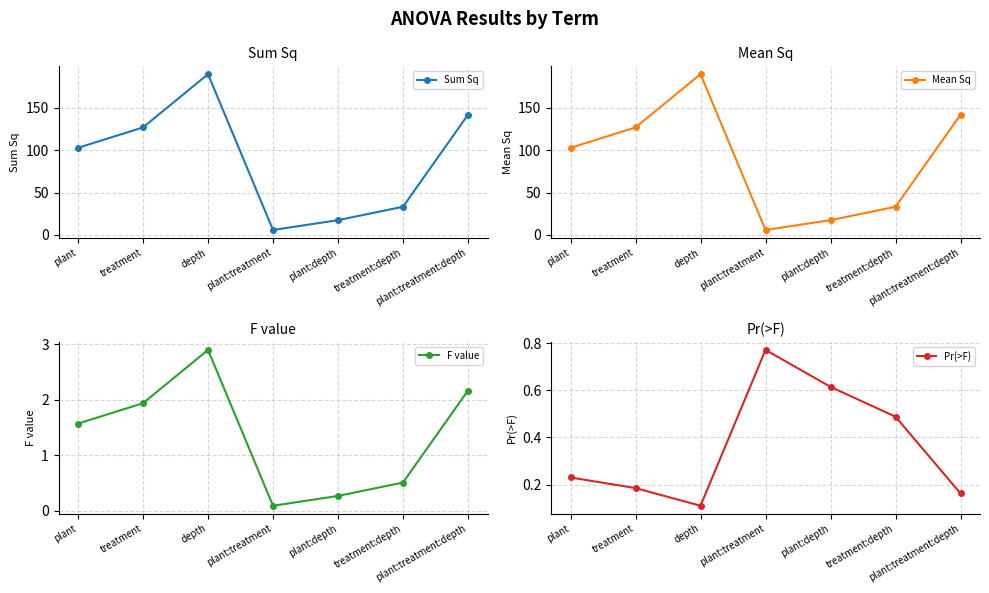

True or false: Sum Sq and F value cross at least once.

False